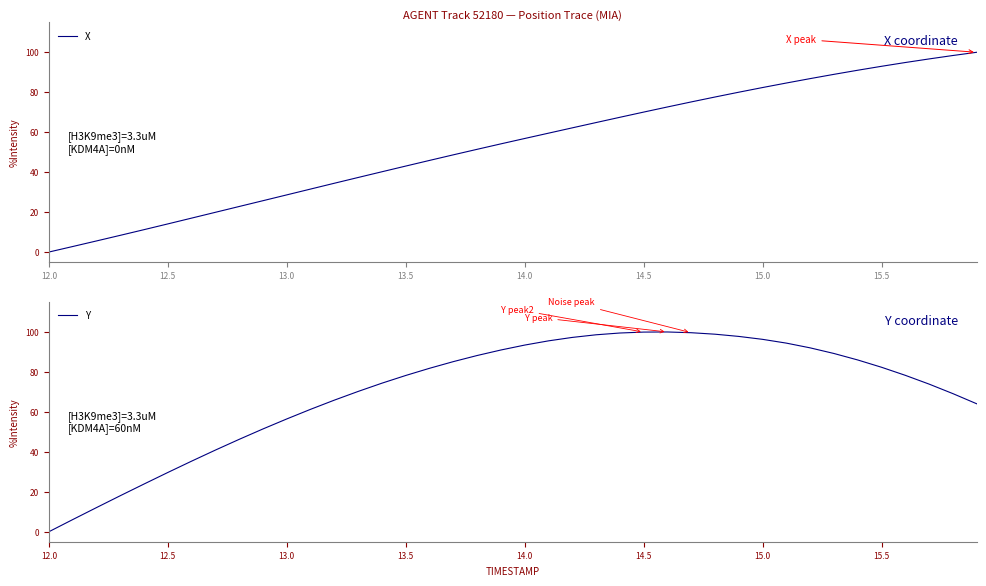

How many interior local peaks does the Y series have?

1